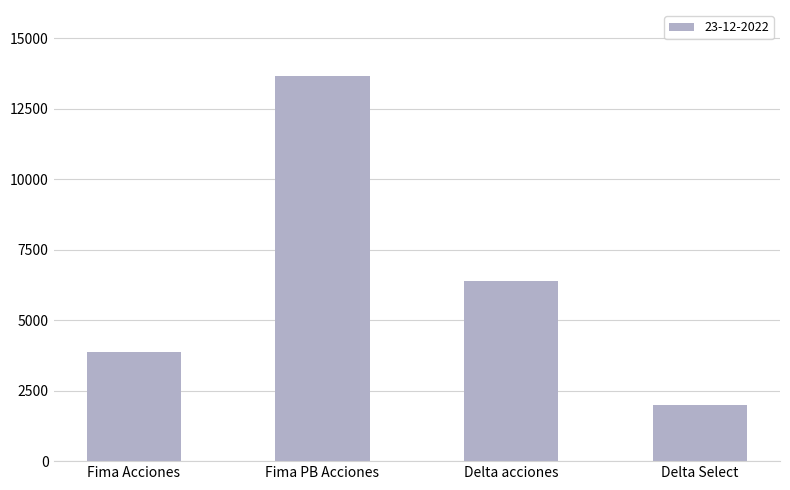

Between Delta Select and Fima PB Acciones, which is larger?

Fima PB Acciones